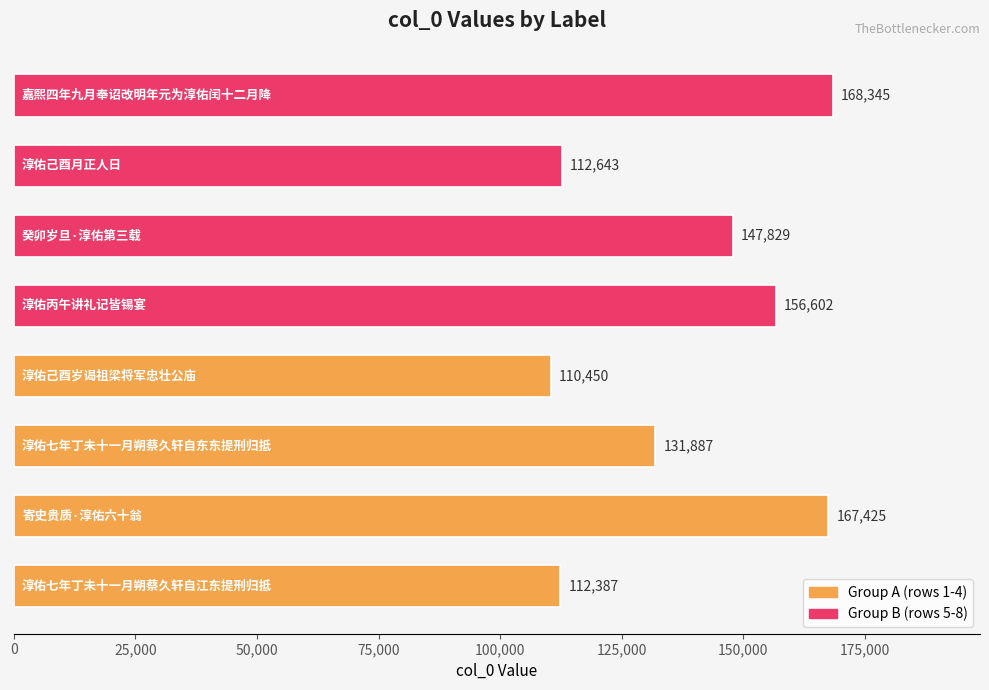

What is the minimum value shown in the chart?

110450